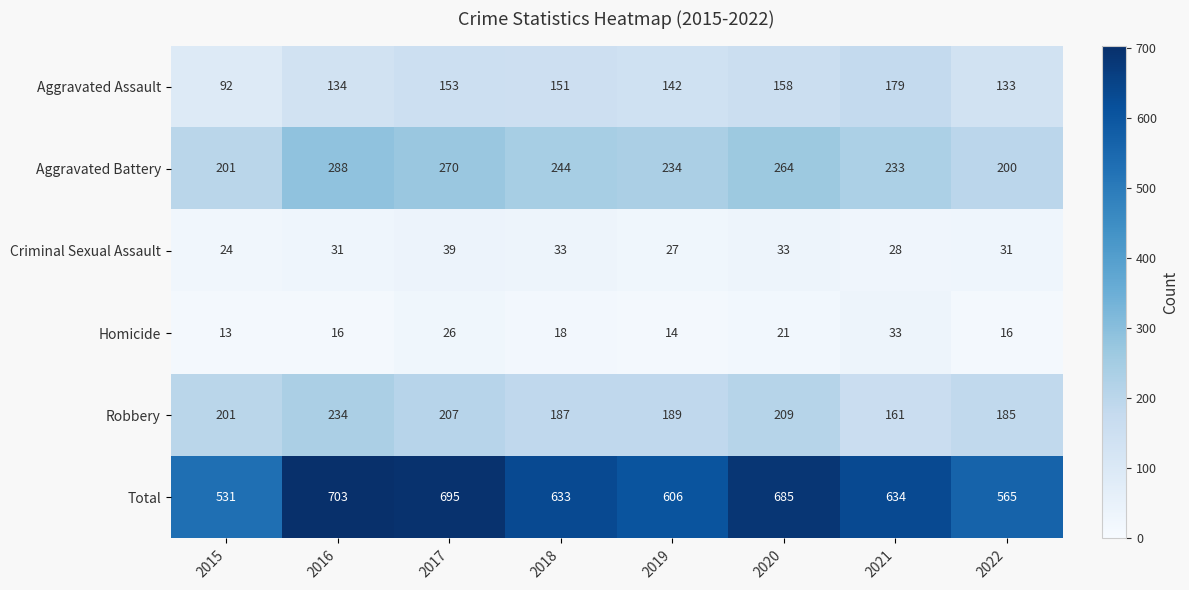

How many distinct data groups are displayed?

6